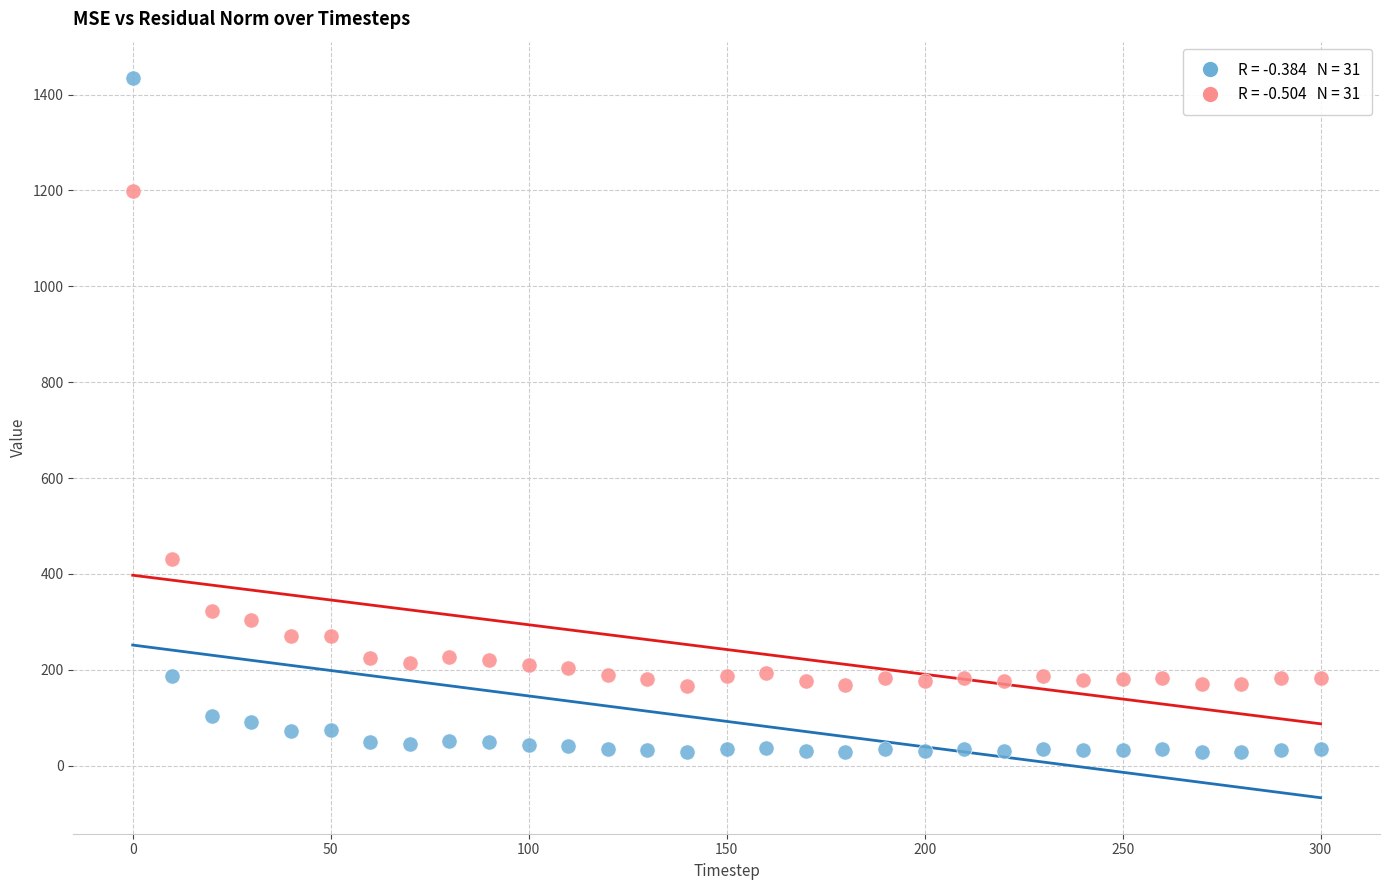

Across all series, what Y value is closest to 731?

431.8